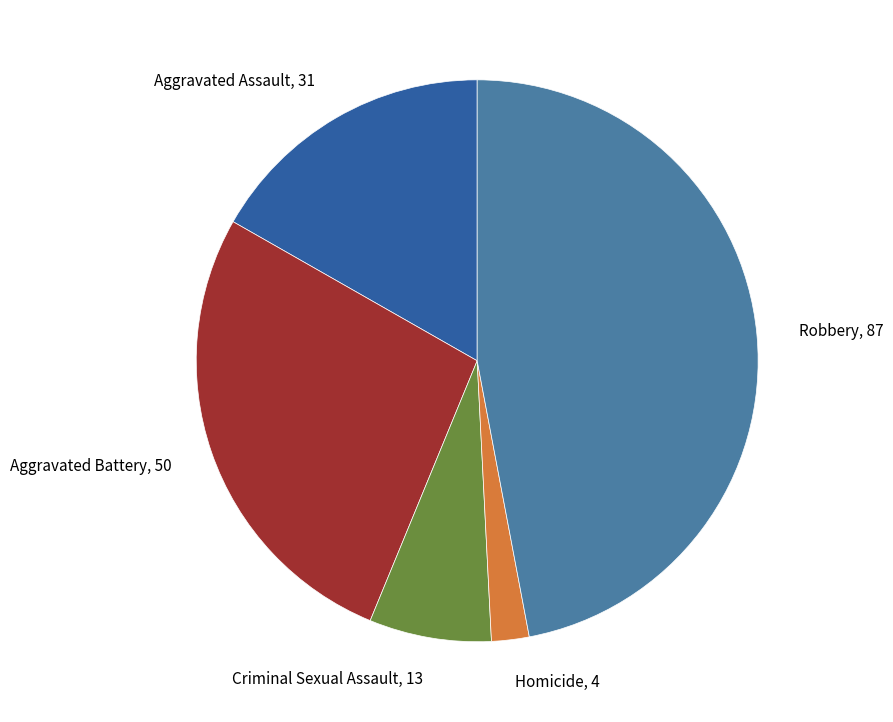

Rank the categories by value from lowest to highest.

Homicide, Criminal Sexual Assault, Aggravated Assault, Aggravated Battery, Robbery